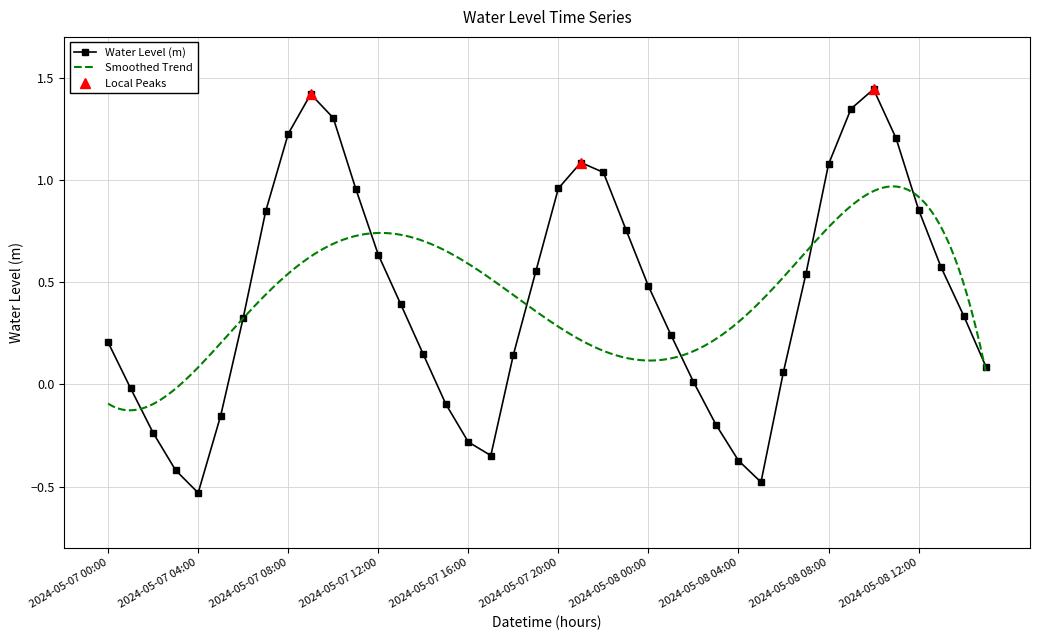

Does the chart have visible grid lines?

Yes